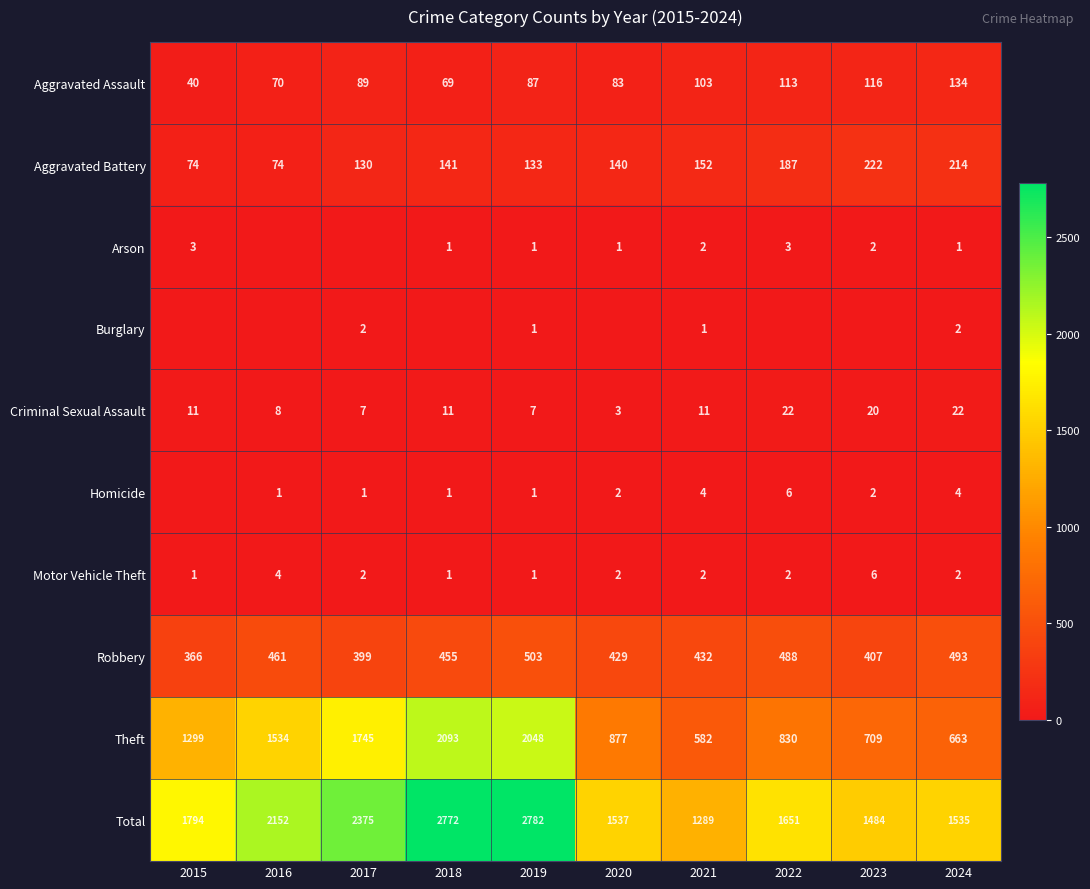

Where is Robbery nearest to the value 434?

2021